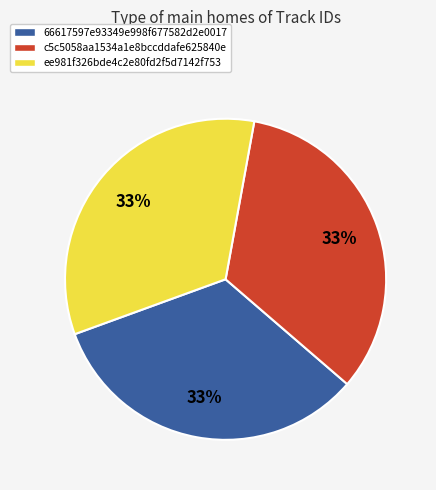

Is the sum of ee981f326bde4c2e80fd2f5d7142f753 and 66617597e93349e998f677582d2e0017 greater than half?

Yes